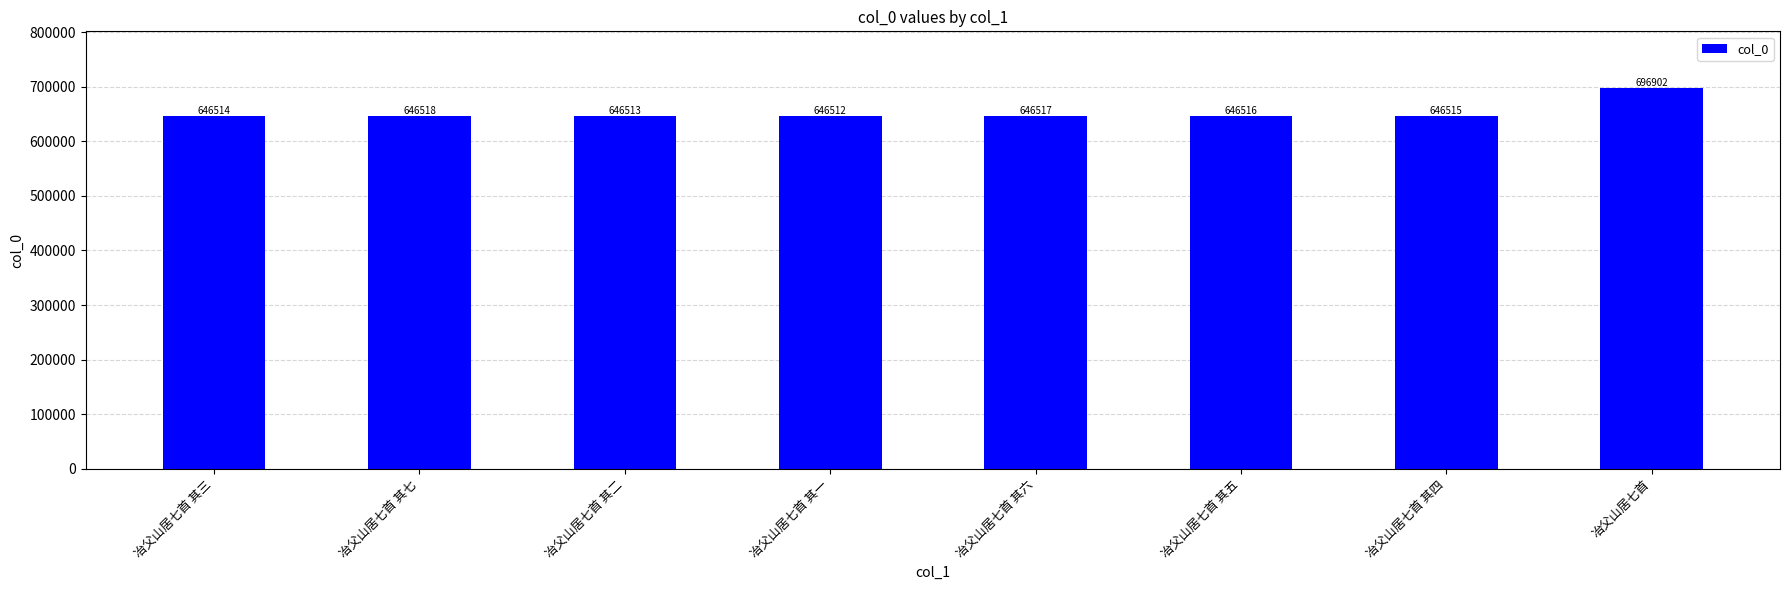

What is the difference between the maximum and minimum values?

50390